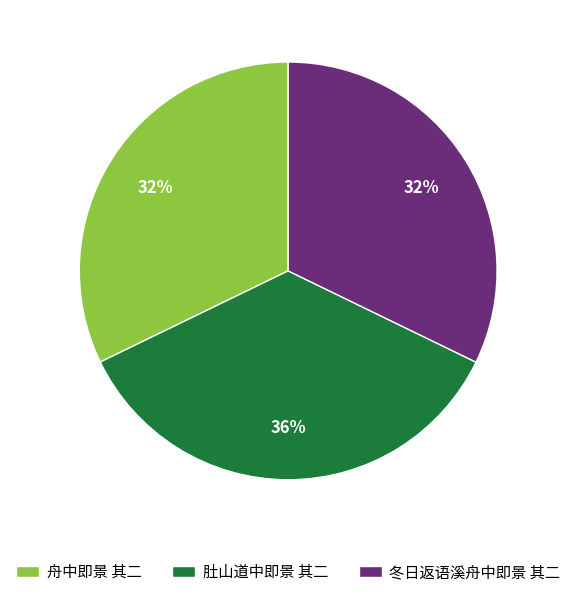

True or false: 冬日返语溪舟中即景 其二 accounts for 23% of the total.

False